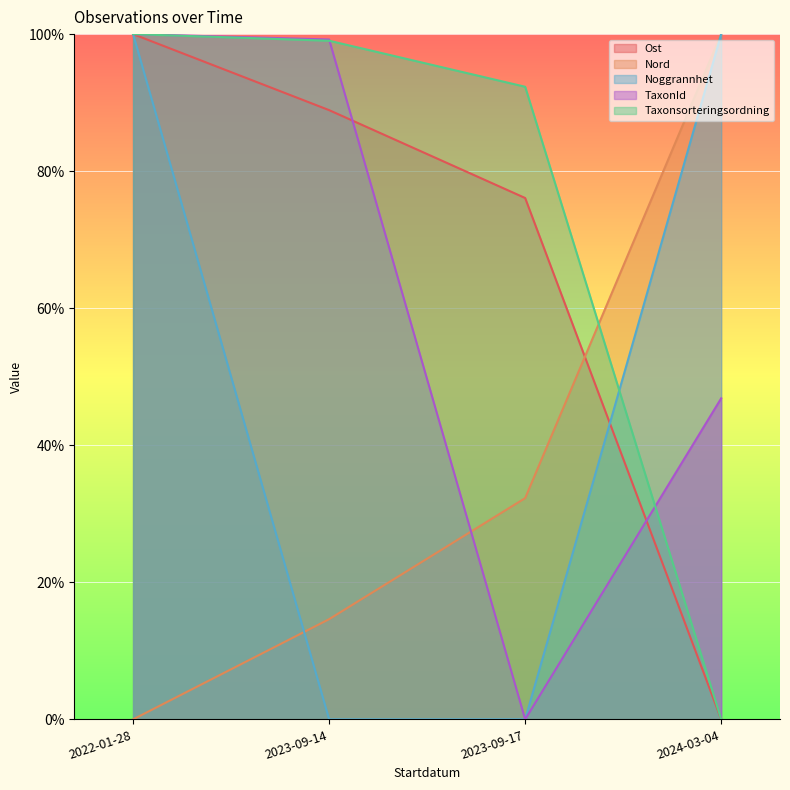

True or false: Noggrannhet and Ost intersect in this chart.

True